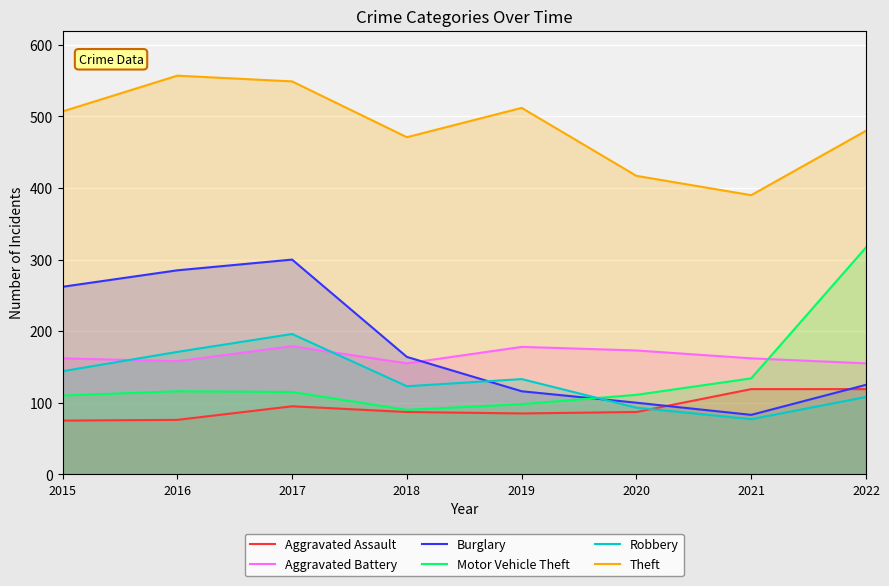

True or false: Motor Vehicle Theft has more than 0 interior local peaks.

True